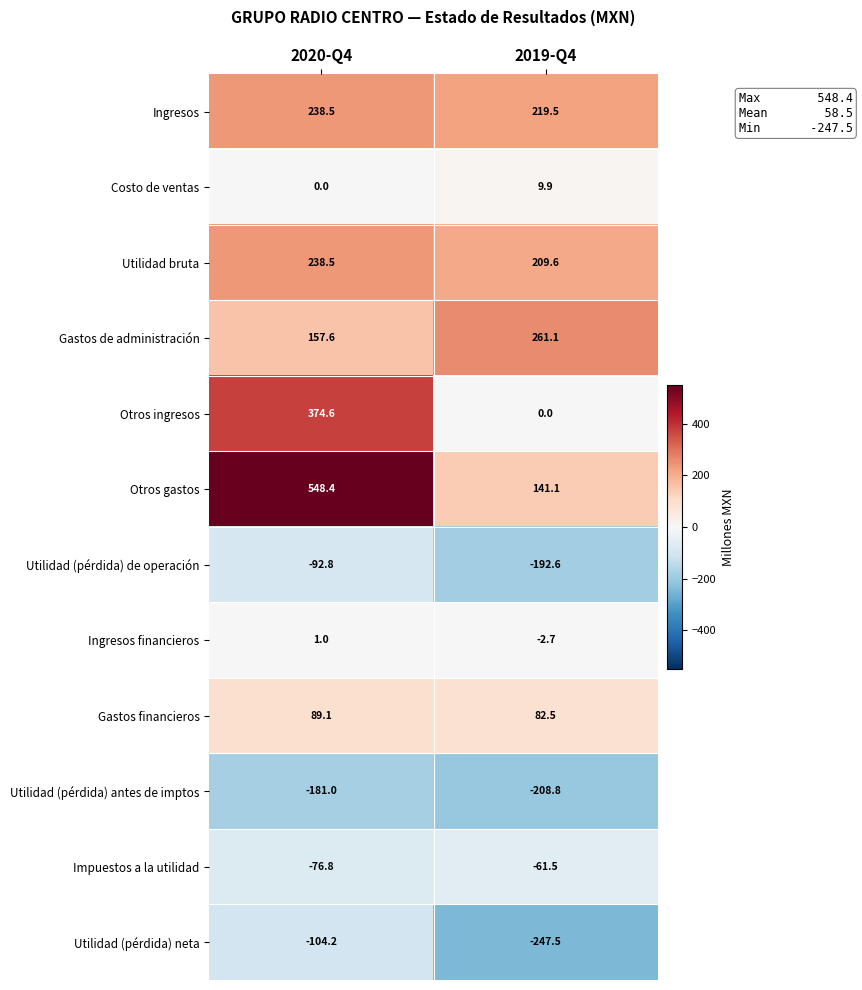

True or false: Utilidad (pérdida) neta has a value of -163.4 at 2019-Q4.

False